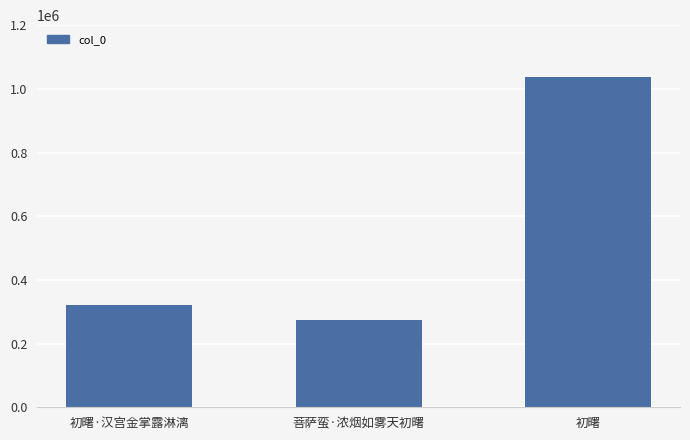

What is the value of the 1st bar from the left?

320863